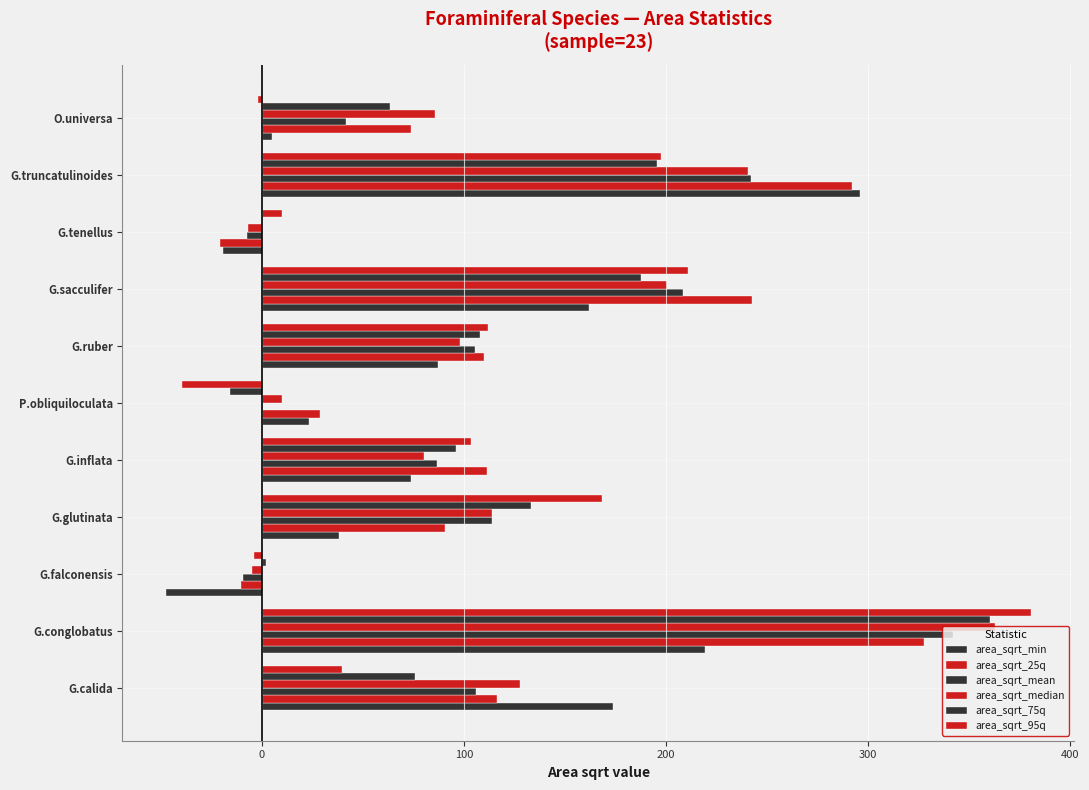

How many values in the area_sqrt_min series exceed 73?

6